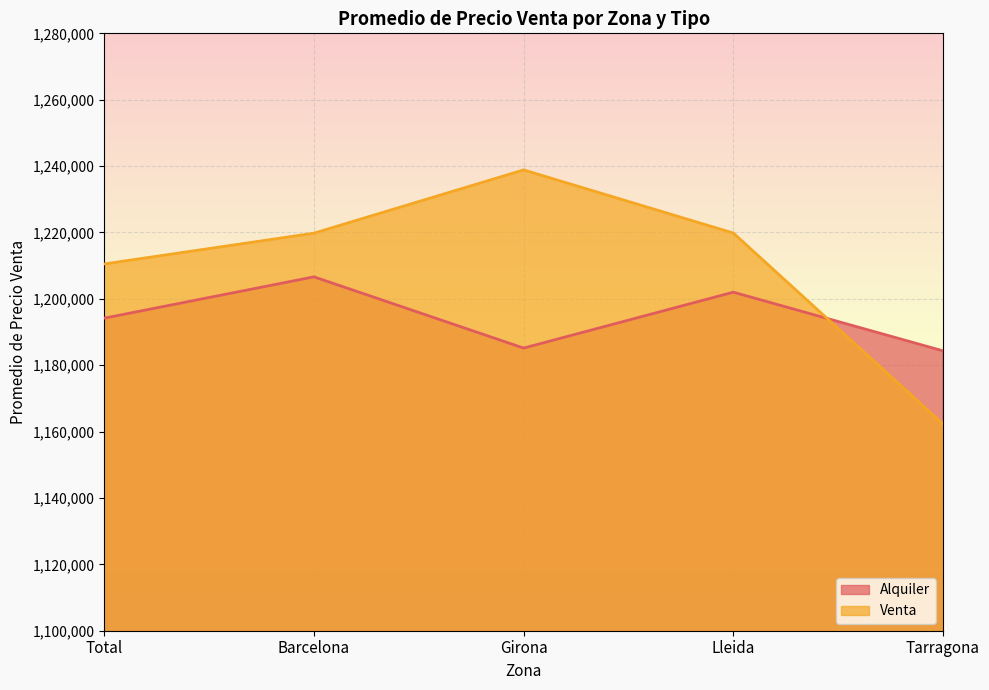

Does the chart display data point markers on the line(s)?

No